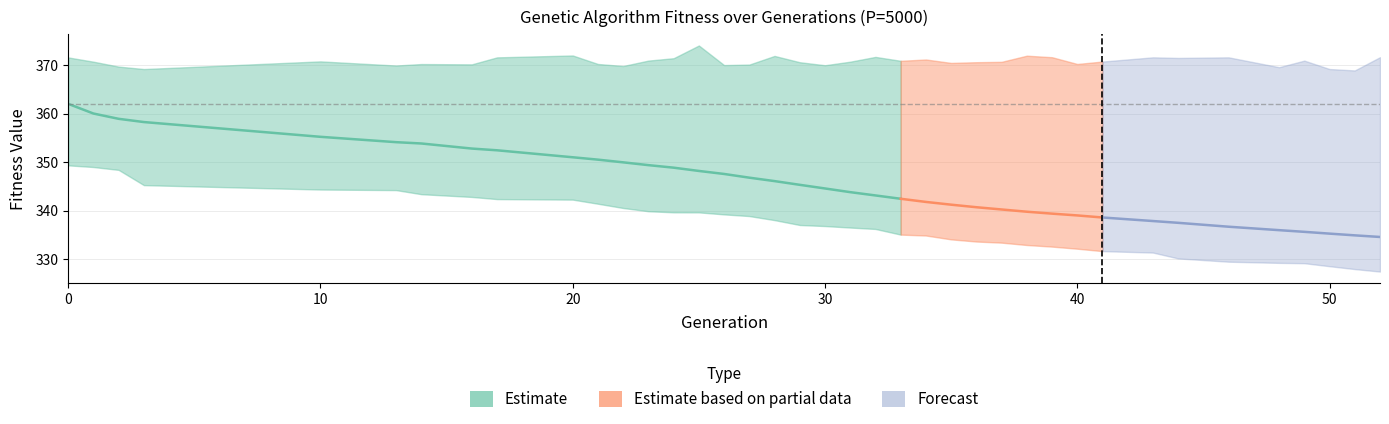

How many lines are shown in the chart?

5